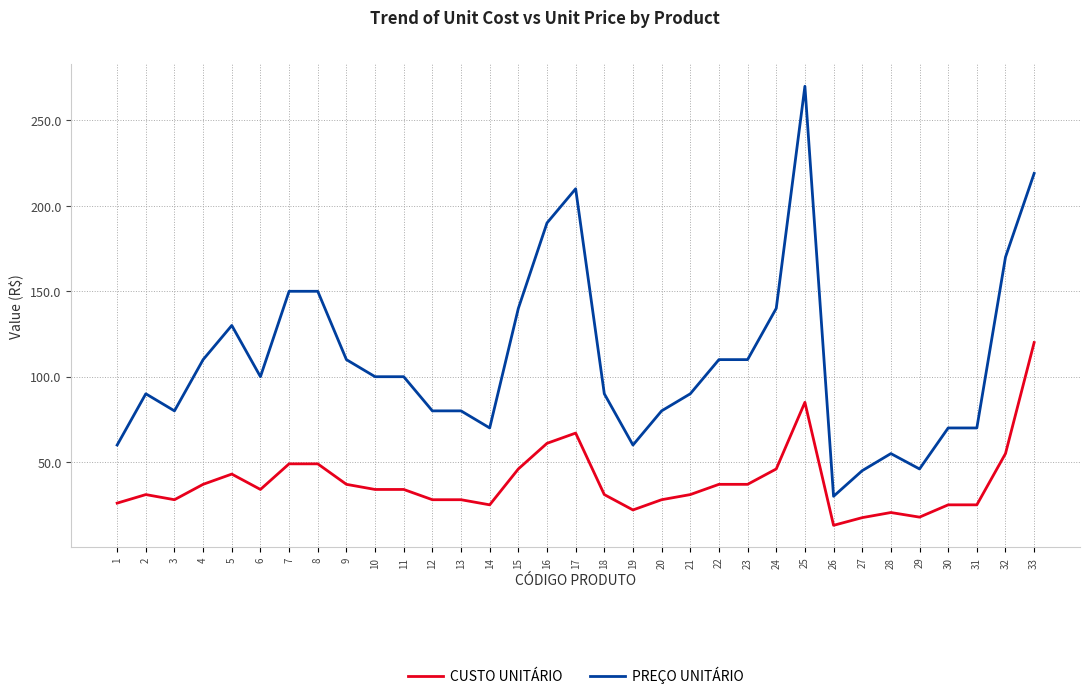

Is the value of PREÇO UNITÁRIO at 28 greater than the value of CUSTO UNITÁRIO at 17?

No